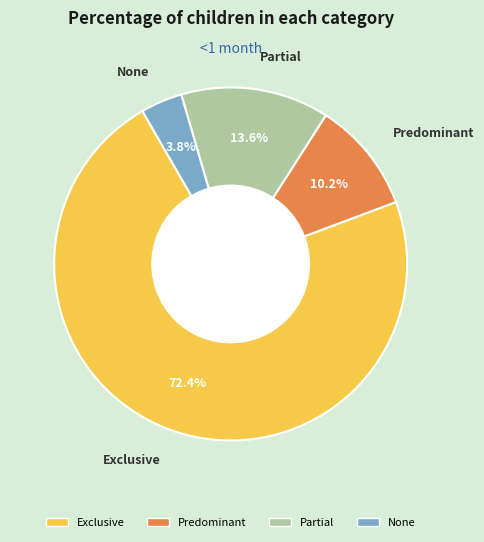

The Partial slice represents 21% of the pie. True or false?

False